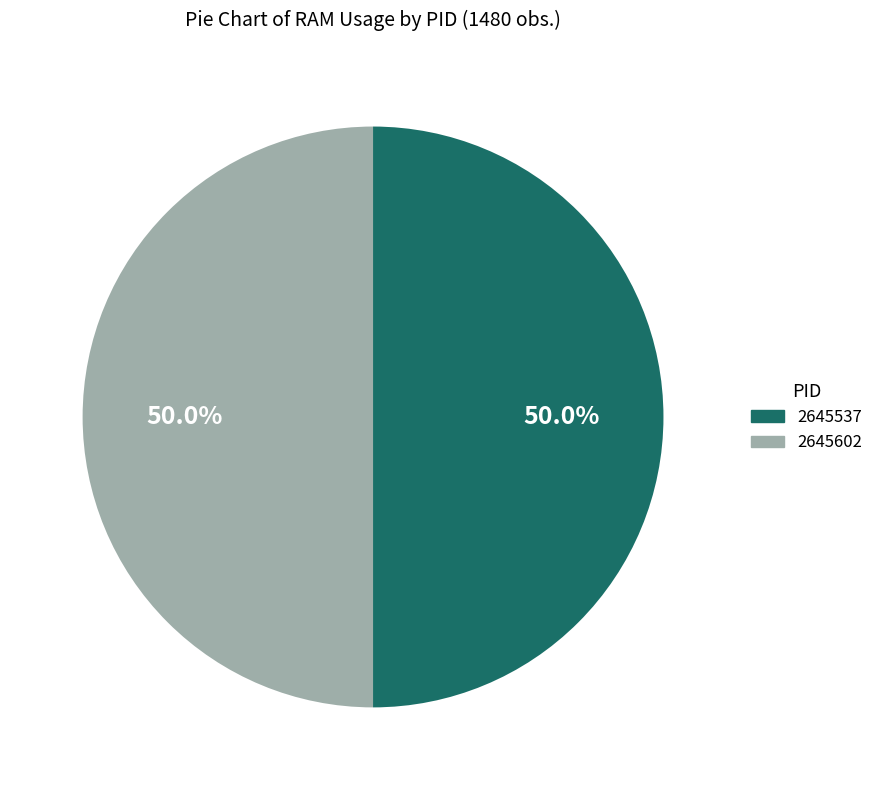

To the nearest percent, what portion does 2645602 represent?

50%